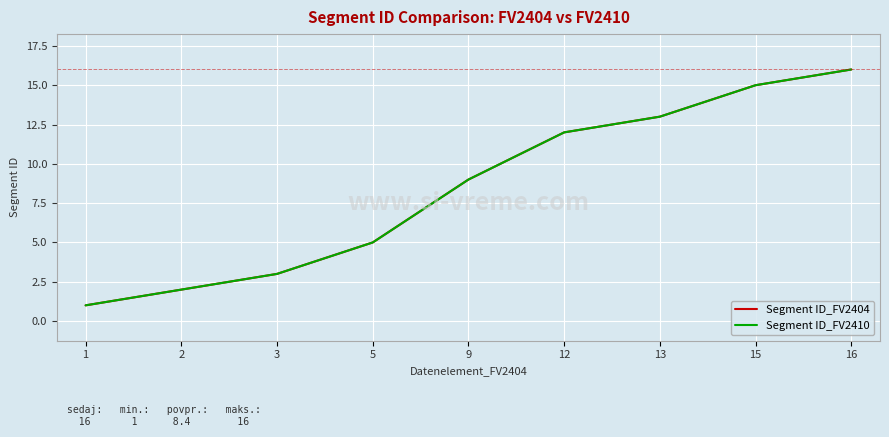

True or false: Segment ID_FV2410 has more than 1 interior local peaks.

False